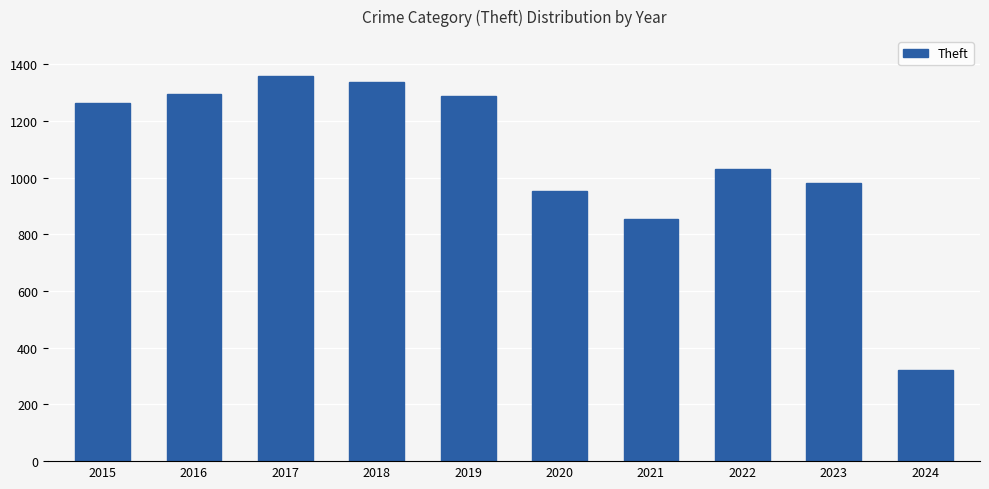

Is it true that the value at 2015 is 1263?

True